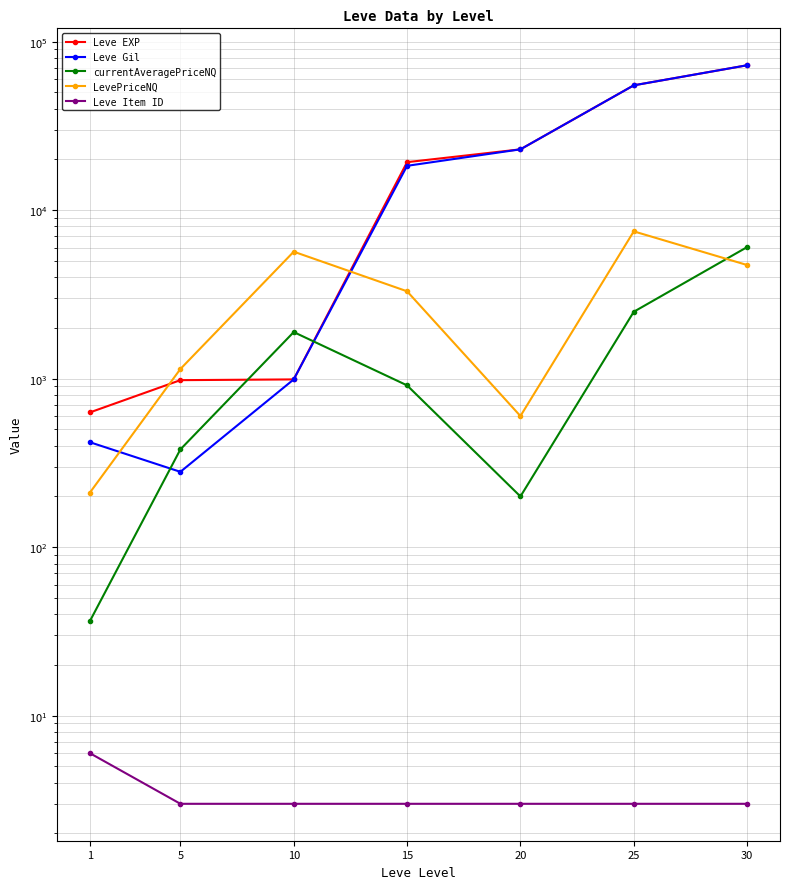

True or false: currentAveragePriceNQ and Leve Item ID intersect in this chart.

False